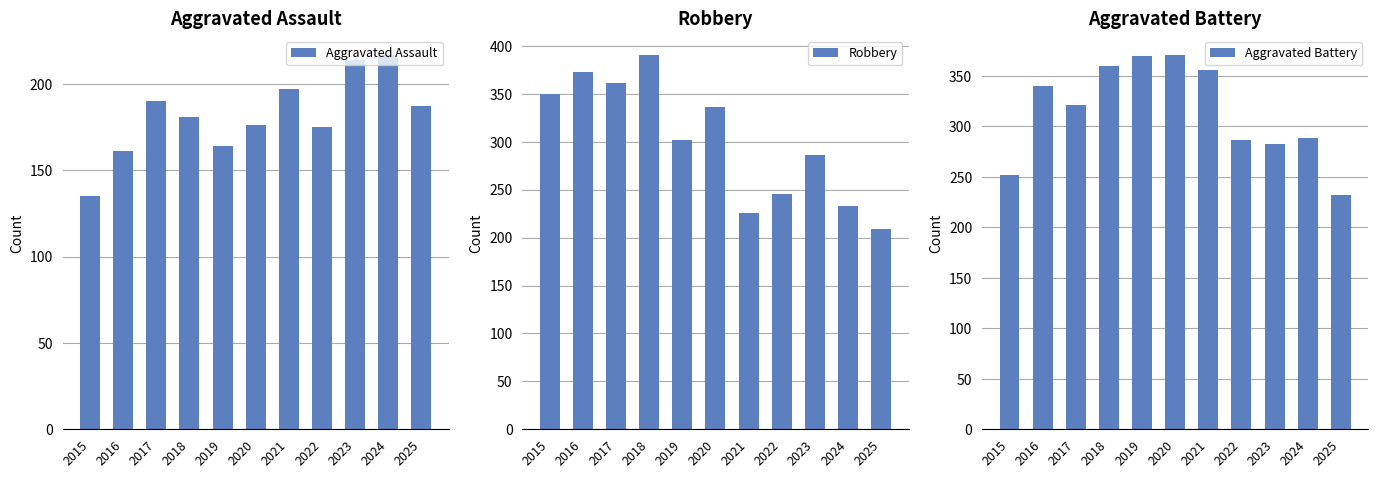

Is the value of Aggravated Battery at 2023 greater than the value of Aggravated Assault at 2016?

Yes